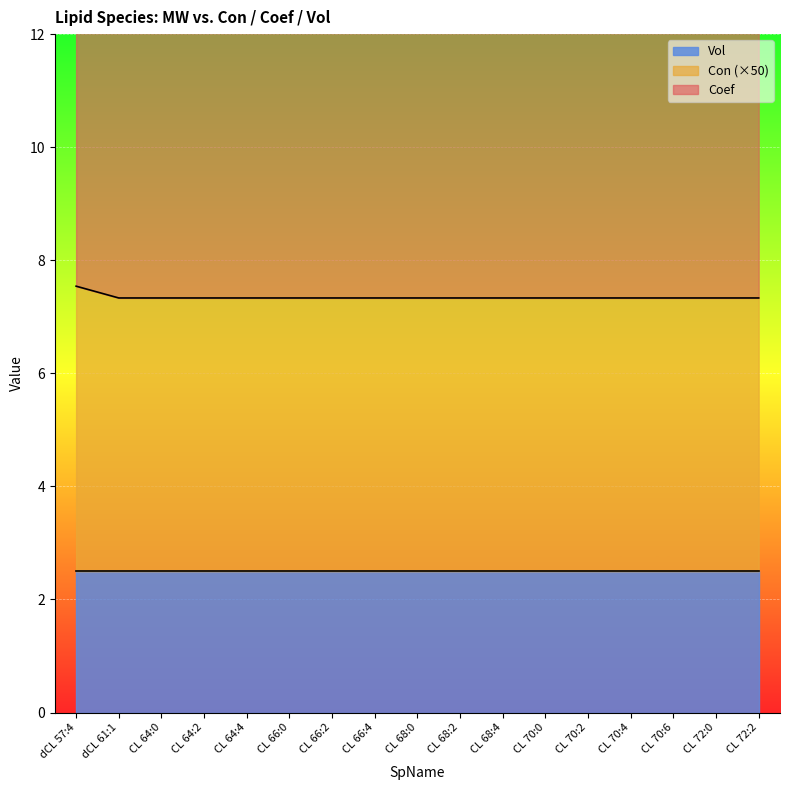

What is the label of the 15th point from the left?

CL 70:6